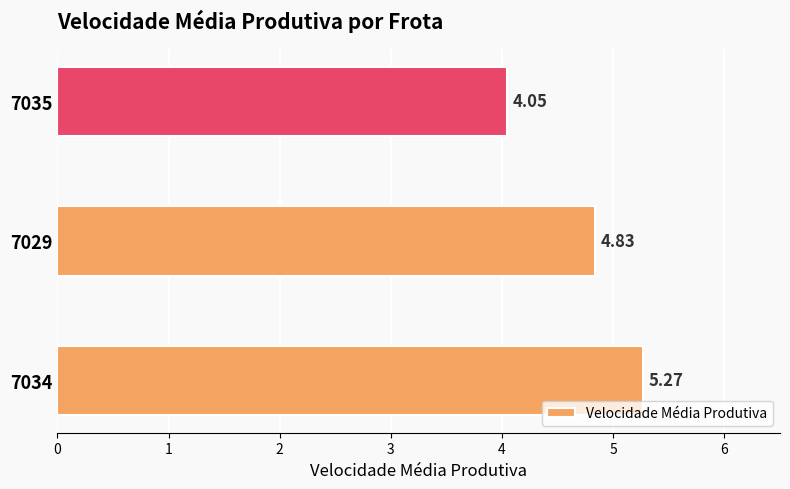

What is the ratio of the value at 7029 to the value at 7035?

1.2